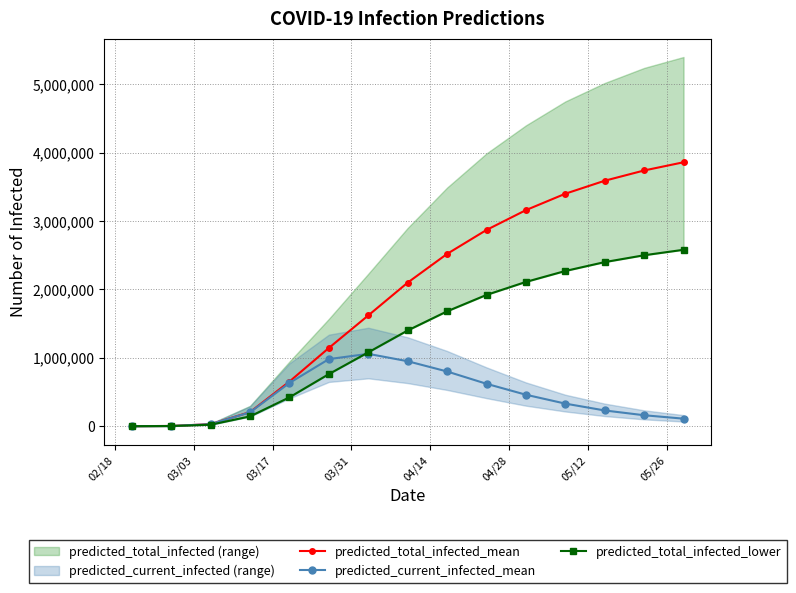

Which series ends up on top after the final intersection of predicted_current_infected_mean and predicted_total_infected_lower?

predicted_total_infected_lower